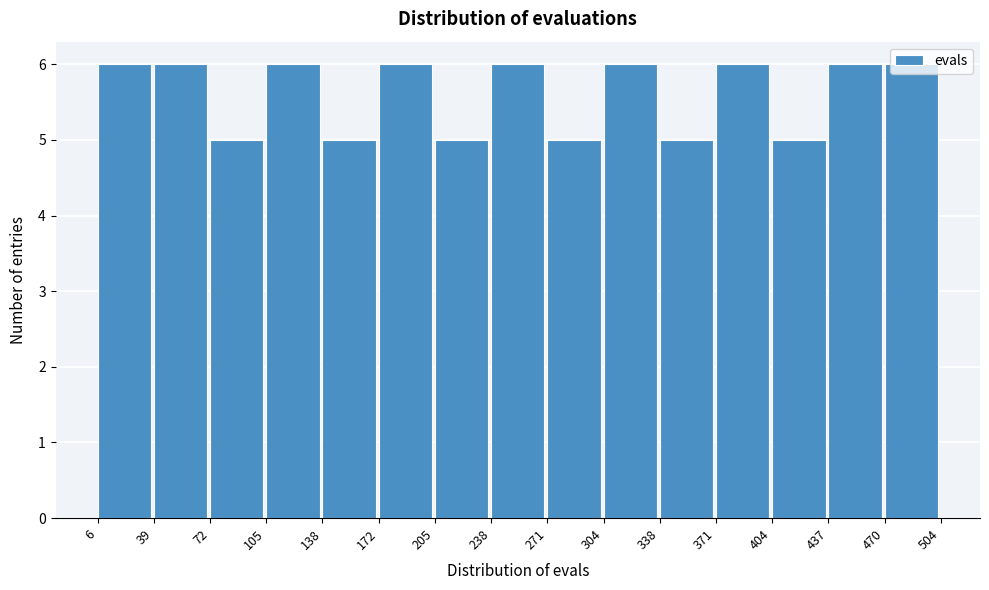

Reading left to right, list every bar in this chart as the range it spans on the x-axis followed by its height. The values are not printed on the chart, so give them approximately, as read against the axis.

6 to 39: 6
39 to 72: 6
72 to 105: 5
105 to 138: 6
138 to 172: 5
172 to 205: 6
205 to 238: 5
238 to 271: 6
271 to 304: 5
304 to 338: 6
338 to 371: 5
371 to 404: 6
404 to 437: 5
437 to 470: 6
470 to 504: 6